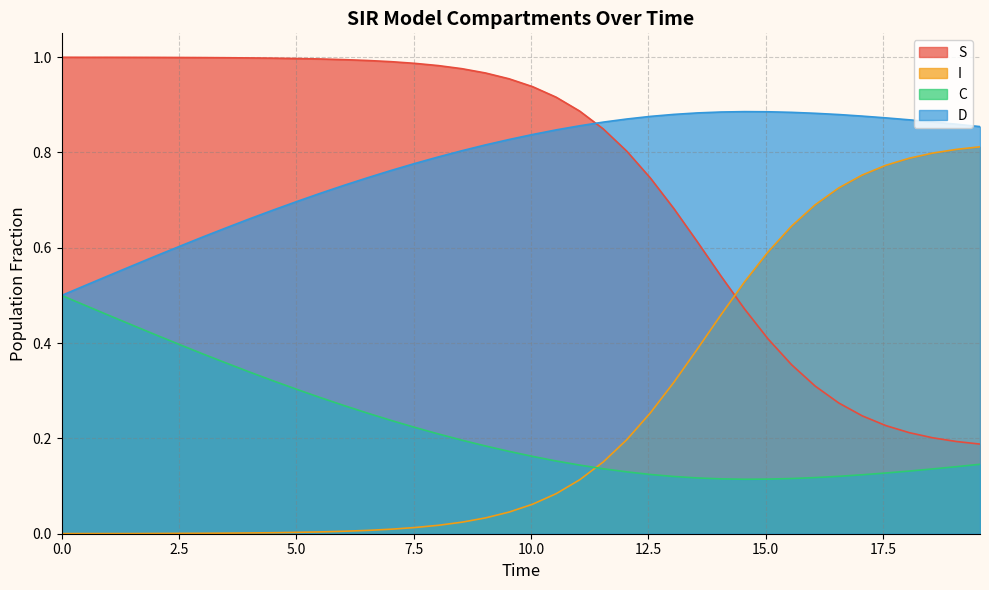

How many times do D and S cross each other?

1